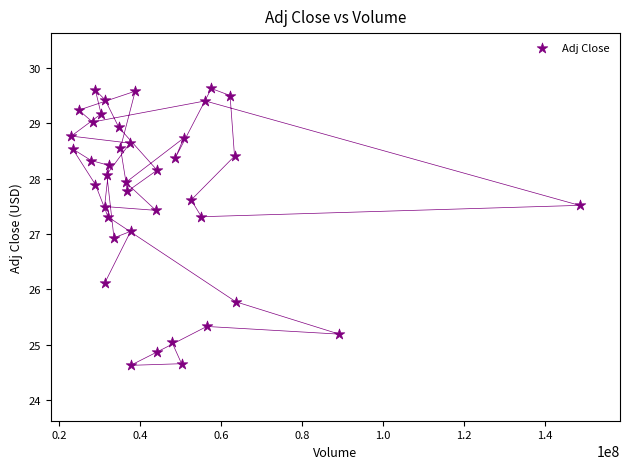

What is the range of Y values (max minus min)?

5.0